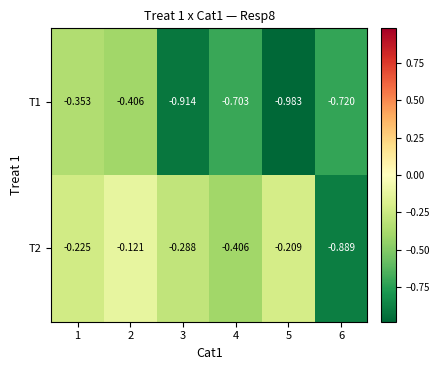

How many data points does each series have?

6